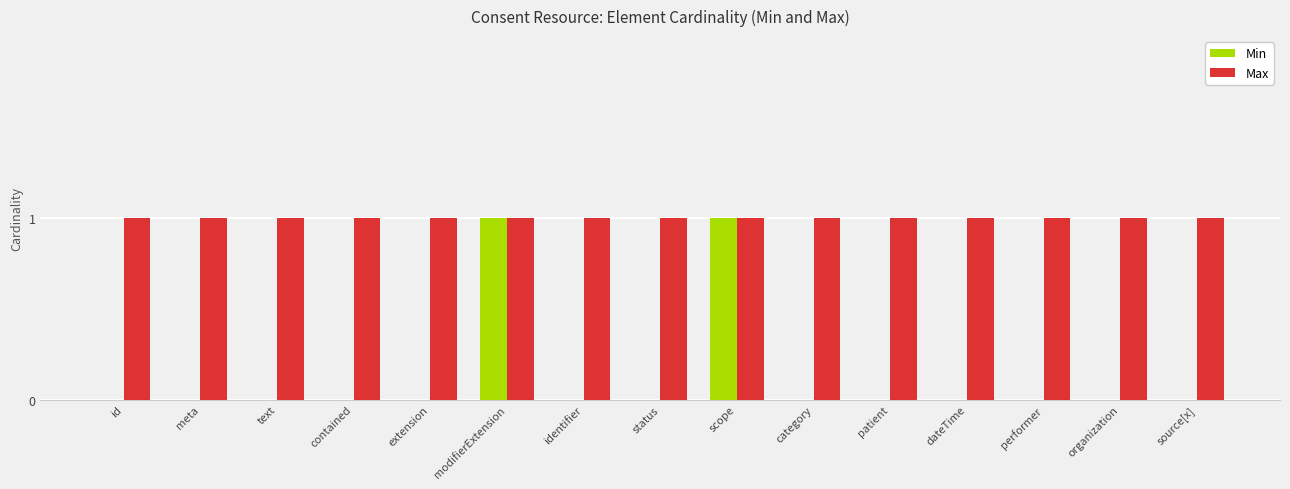

True or false: Max has a value of 2 at meta.

False